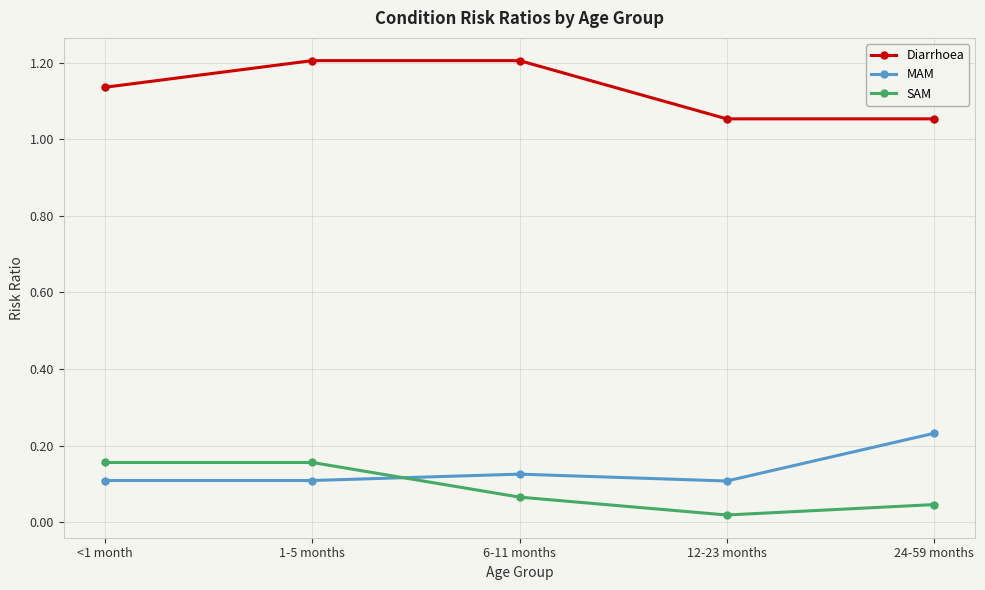

What is the label of the 4th point from the left?

12-23 months